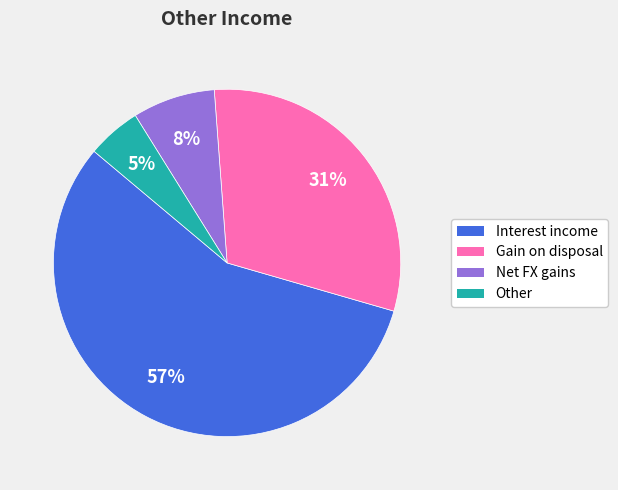

Which slice represents more than half of the pie?

Interest income